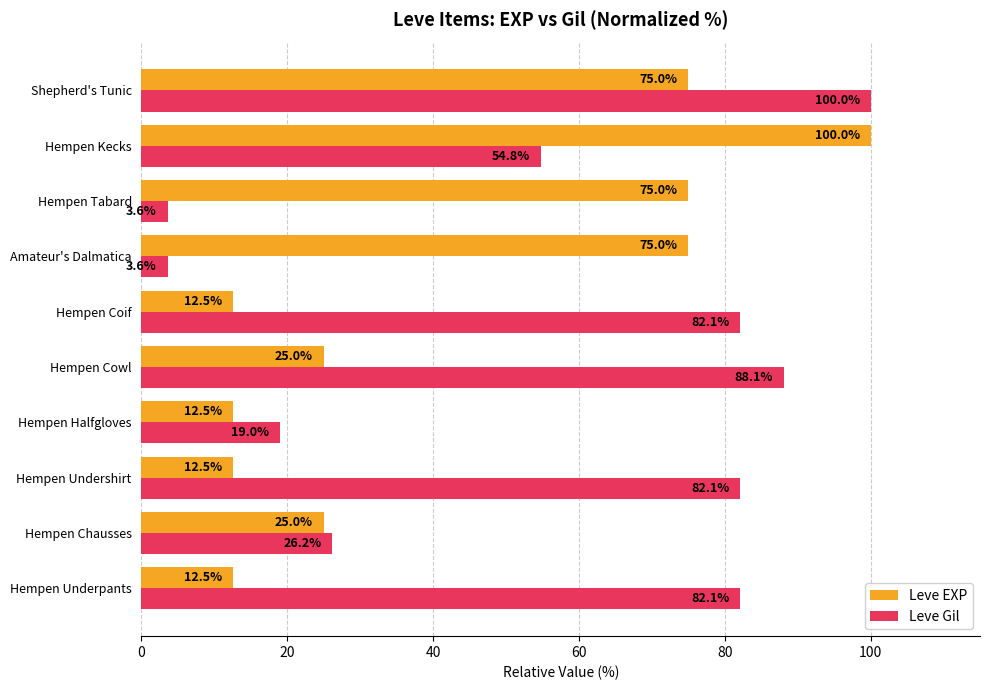

Is it true that Leve EXP equals 25.0 at Hempen Chausses?

True